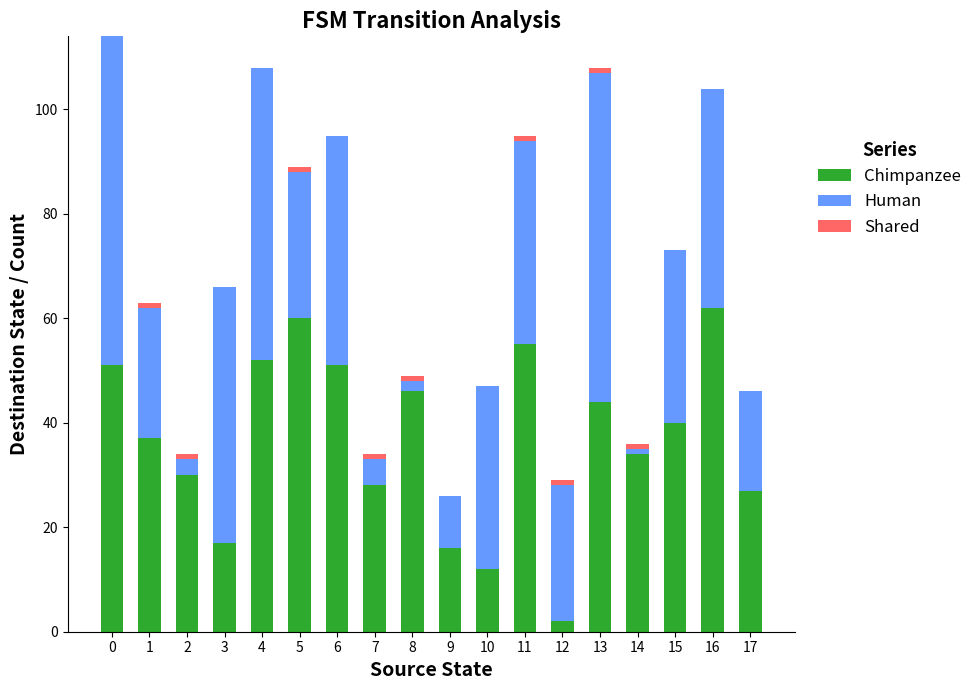

How many distinct data groups are displayed?

3